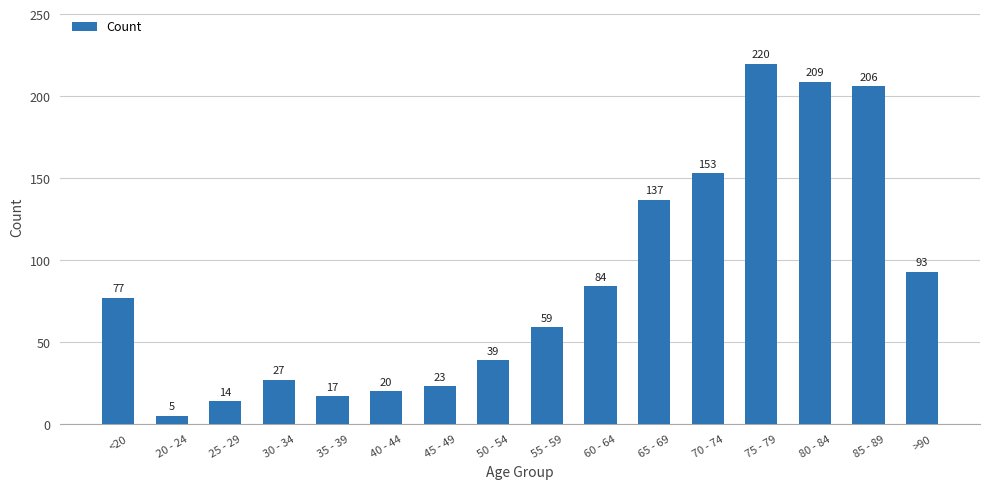

How many values are below 77?

8